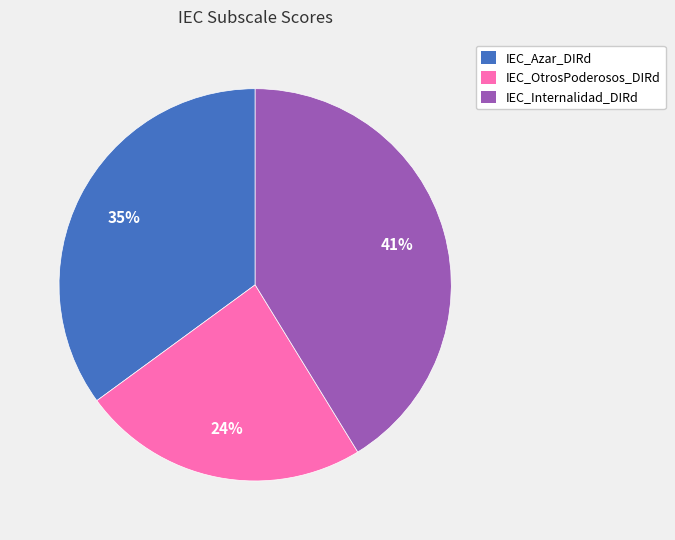

To the nearest percent, what portion does IEC_Internalidad_DIRd represent?

41%